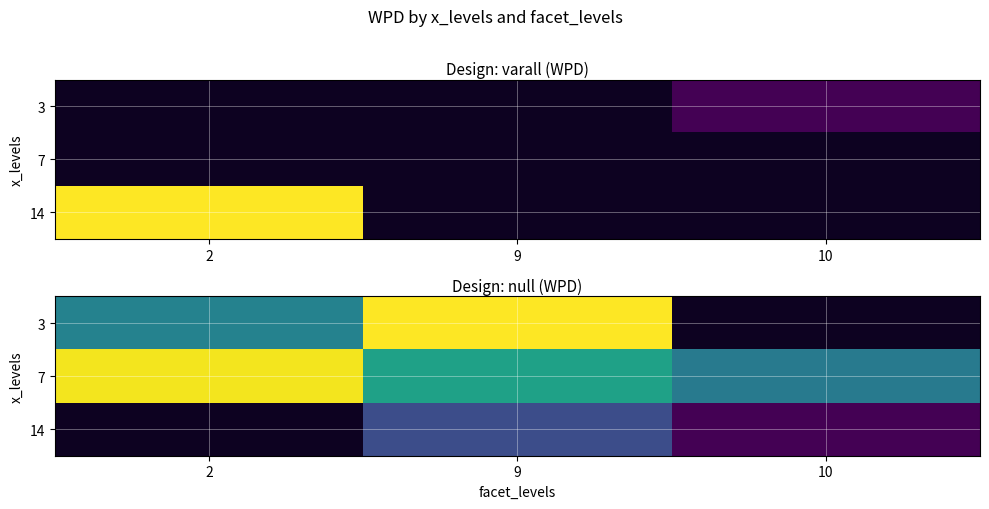

Is the value of 14 at 2 greater than the value of 3 at 10?

No